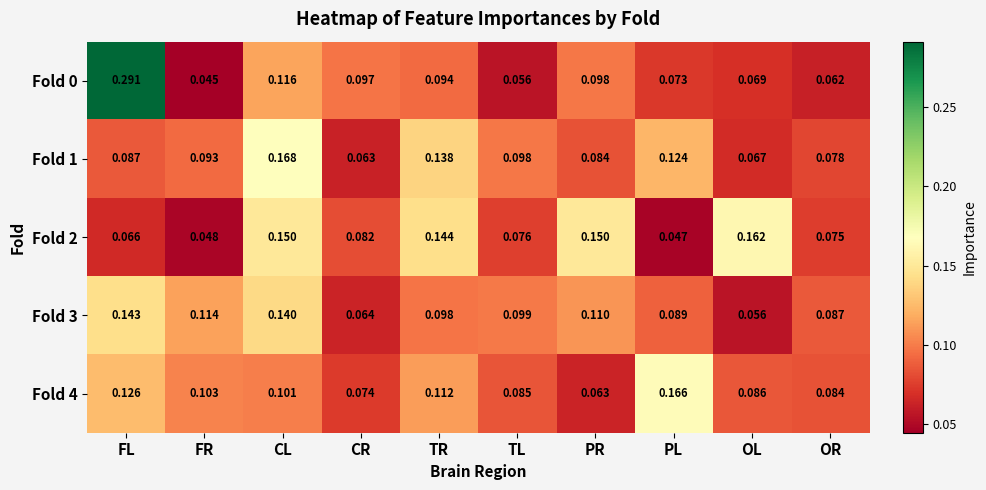

At which category is the sum across all series the highest?

FL